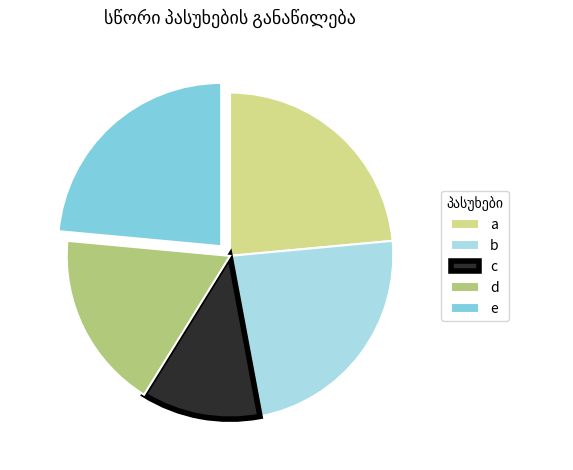

Is there any slice that represents more than half of the pie?

No